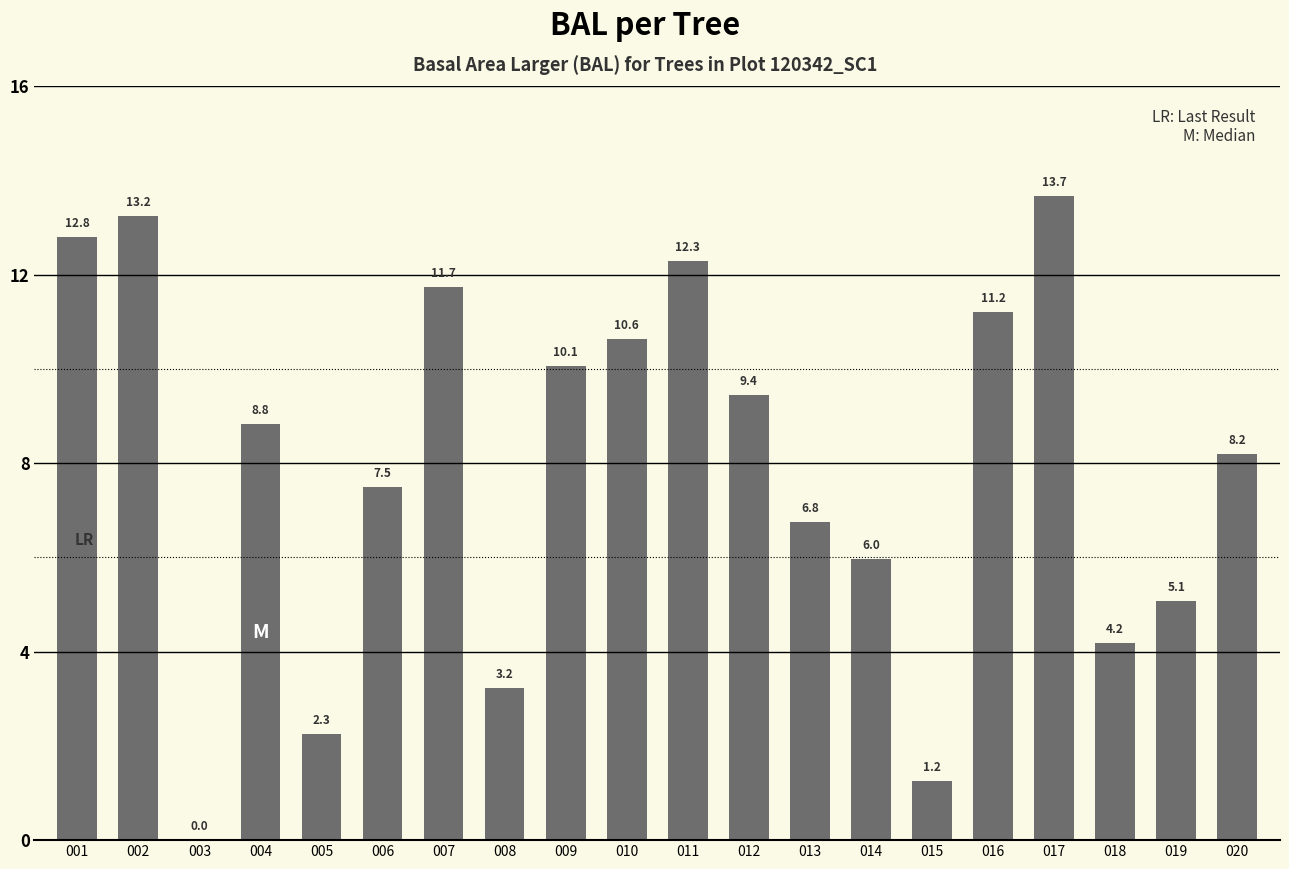

What is the greatest value displayed?

13.7